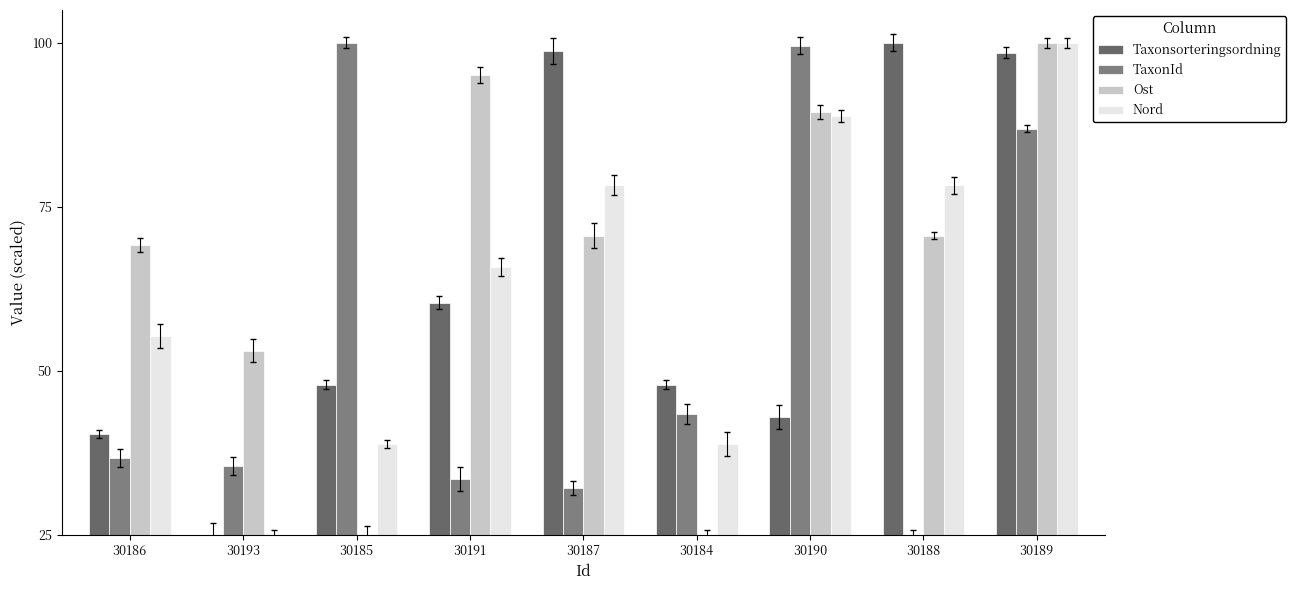

Which category has the lowest value in the Nord series?

30193